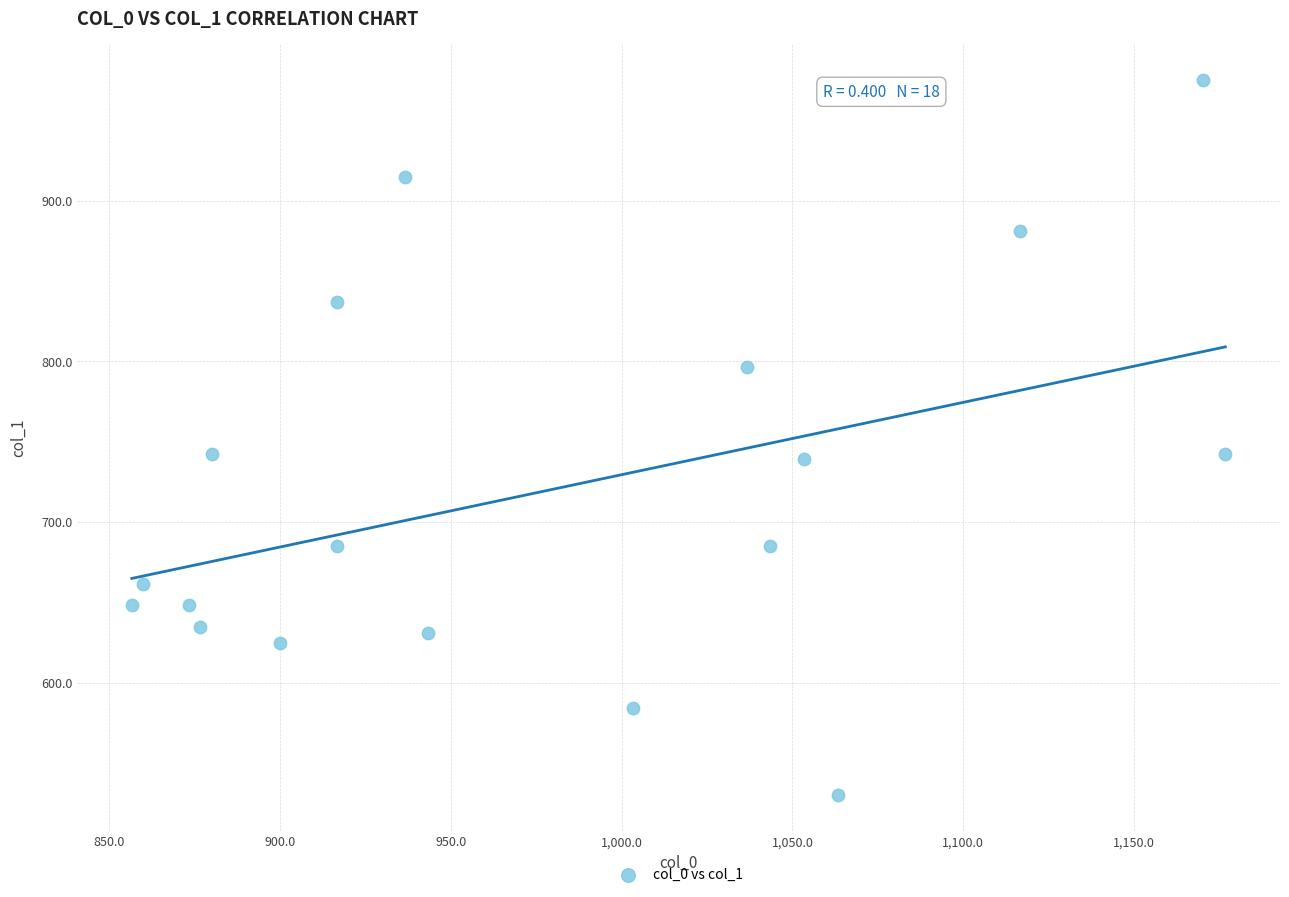

What is the range of X values (max minus min)?

320.0